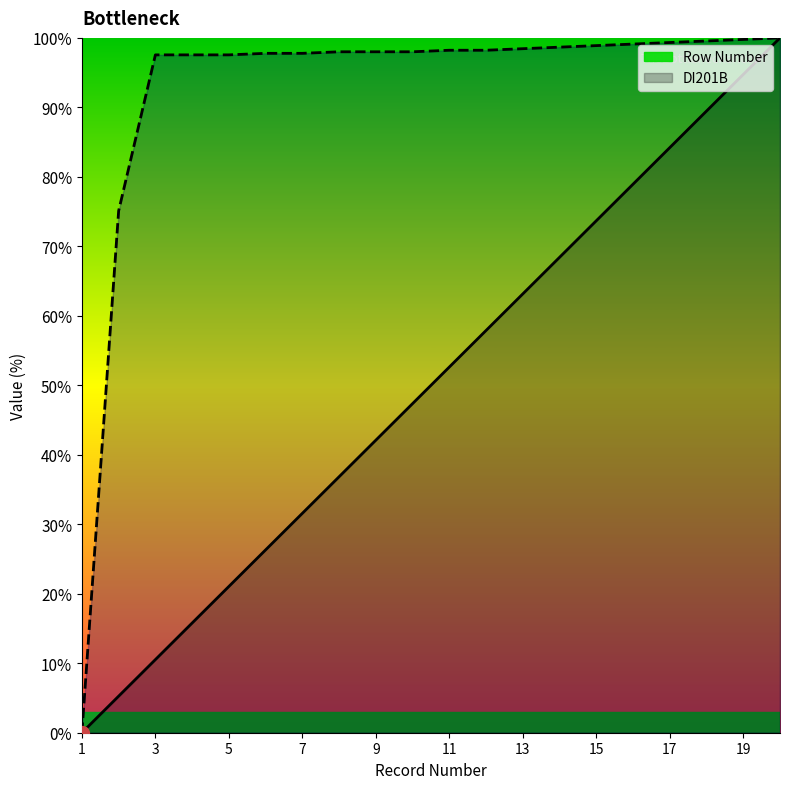

How many data points in Row Number are above 52?

10